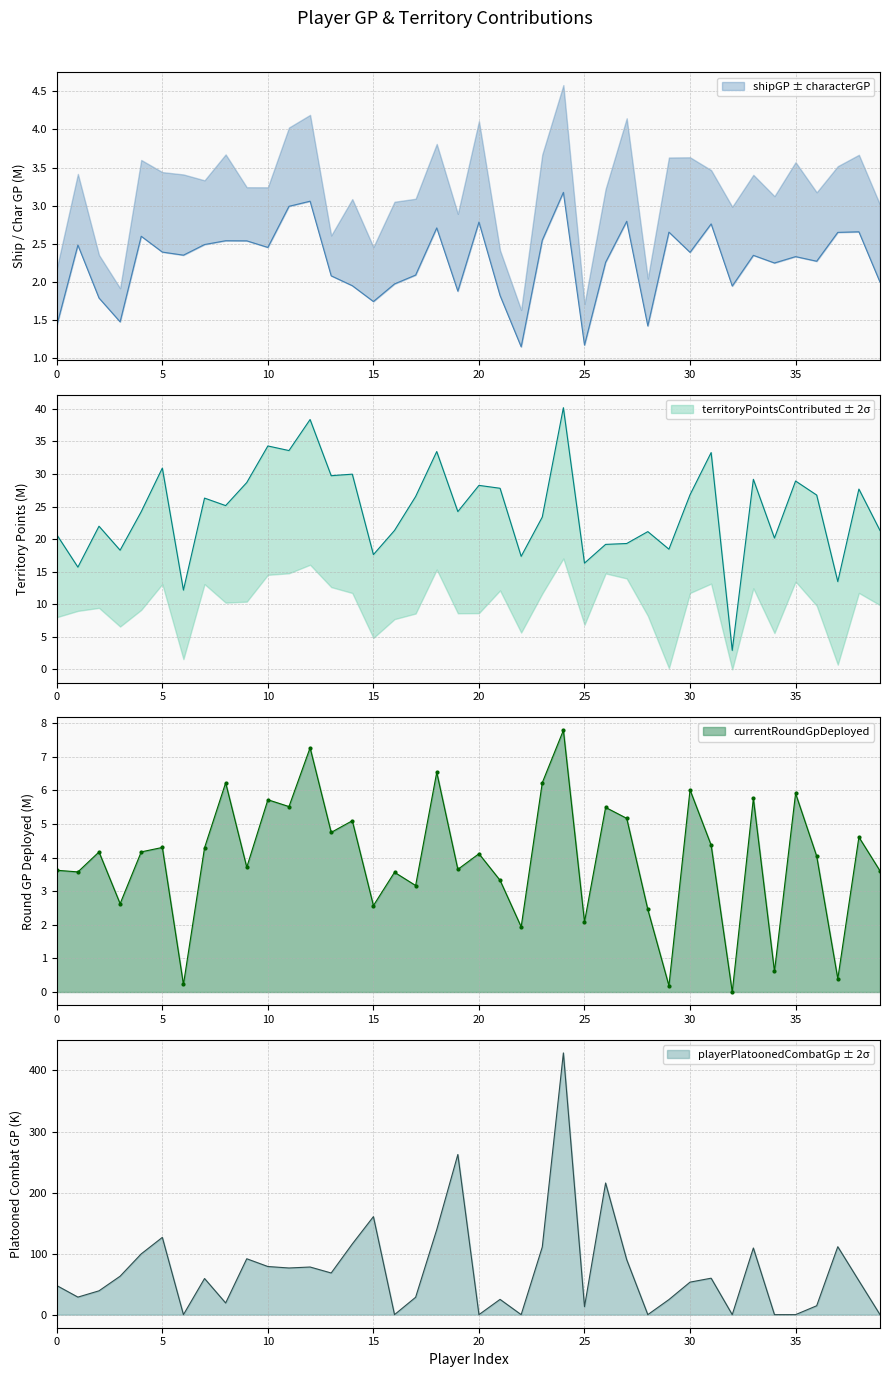

What is the difference between the highest and lowest values at 29?

24.5